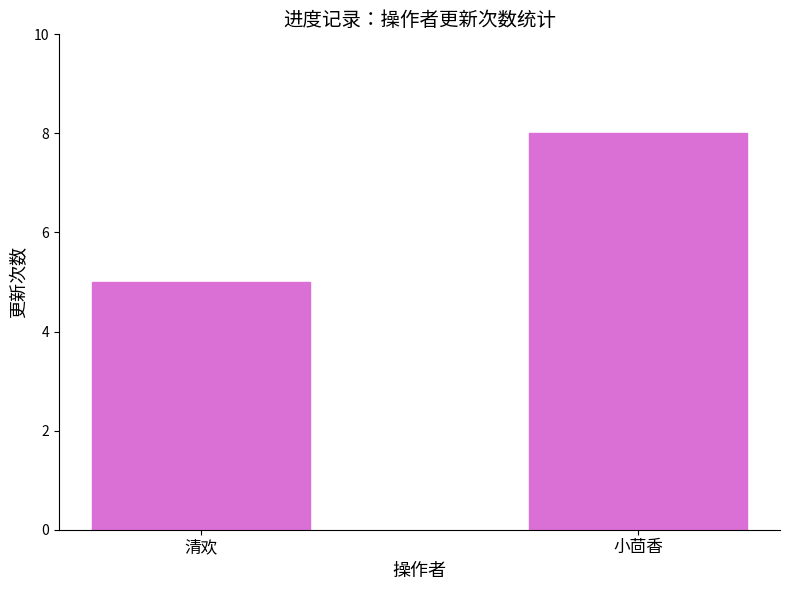

The value at 清欢 is 5. True or false?

True